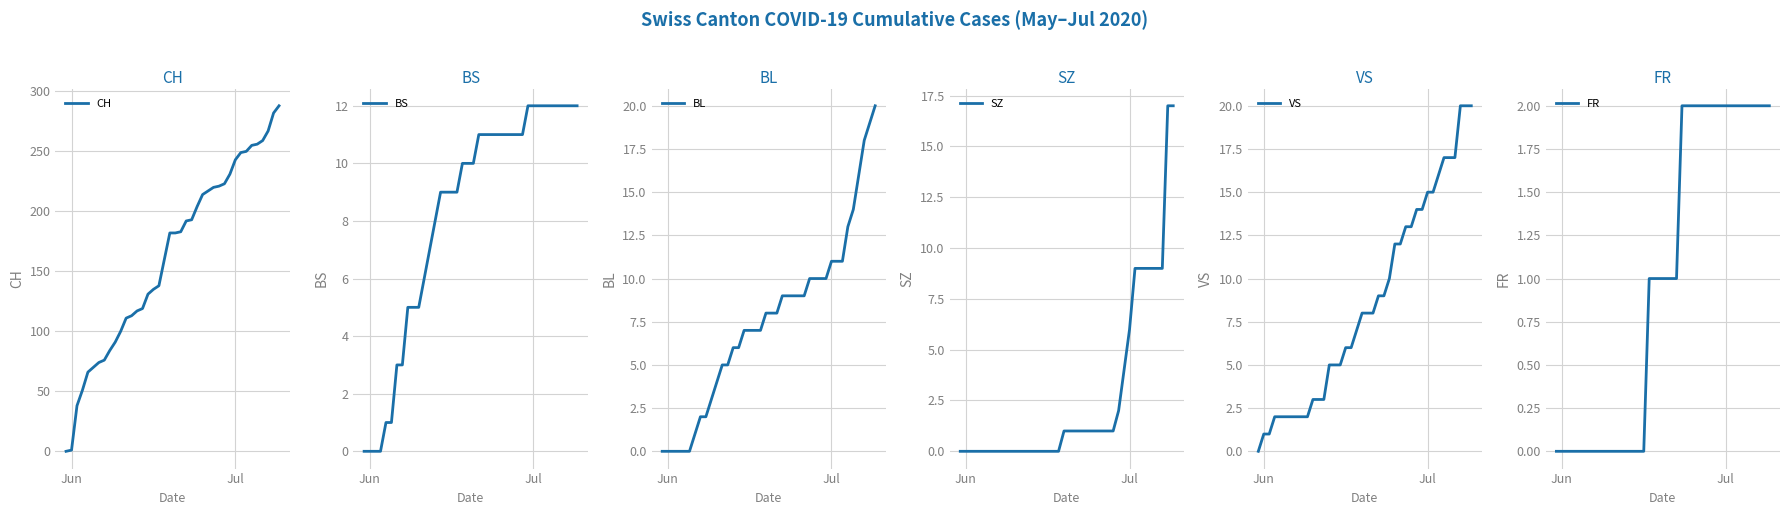

How many values in the CH series exceed 182?

19